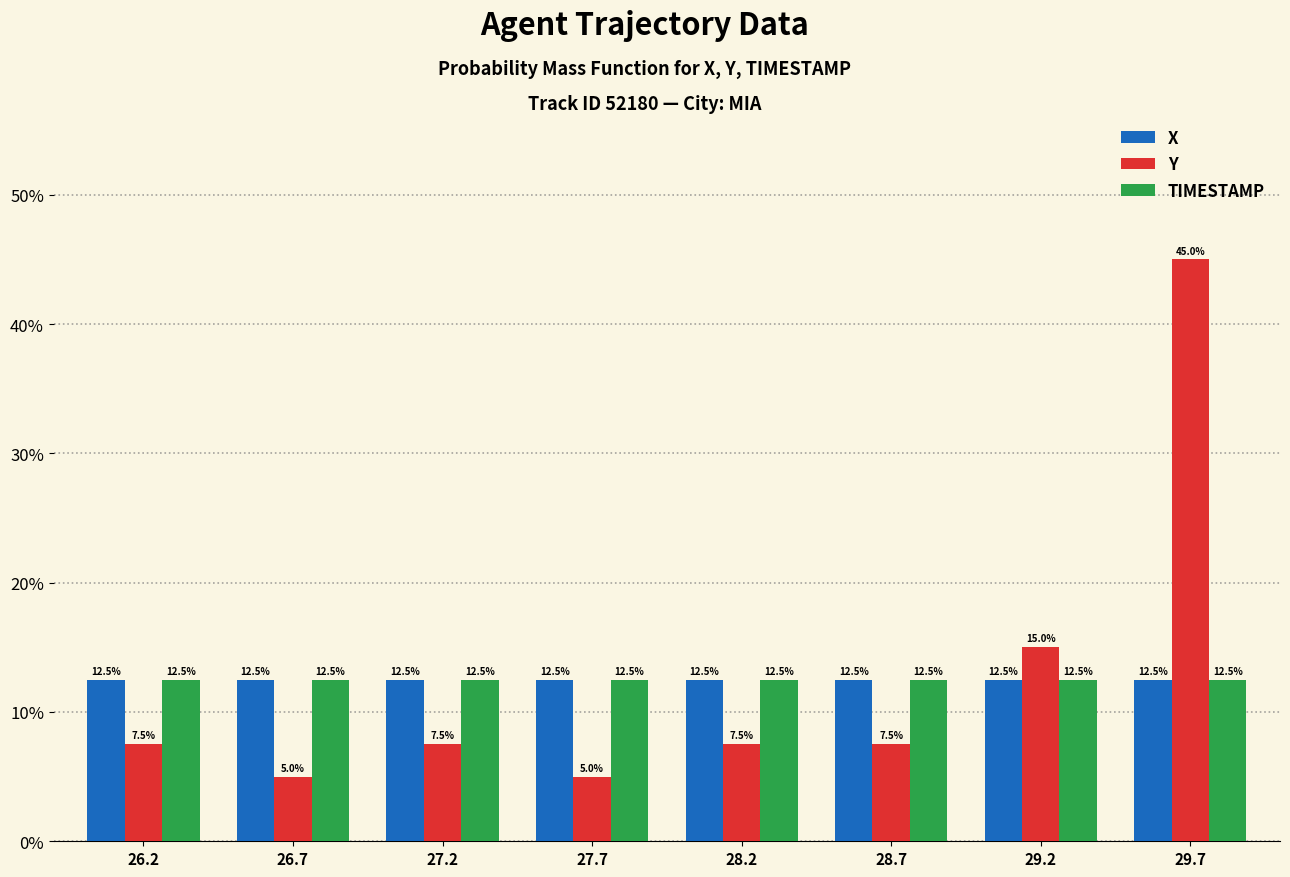

Reading right to left, transcribe all the data shown in this chart.

X: 29.7=12.5	29.2=12.5	28.7=12.5	28.2=12.5	27.7=12.5	27.2=12.5	26.7=12.5	26.2=12.5
Y: 29.7=45.0	29.2=15.0	28.7=7.5	28.2=7.5	27.7=5.0	27.2=7.5	26.7=5.0	26.2=7.5
TIMESTAMP: 29.7=12.5	29.2=12.5	28.7=12.5	28.2=12.5	27.7=12.5	27.2=12.5	26.7=12.5	26.2=12.5